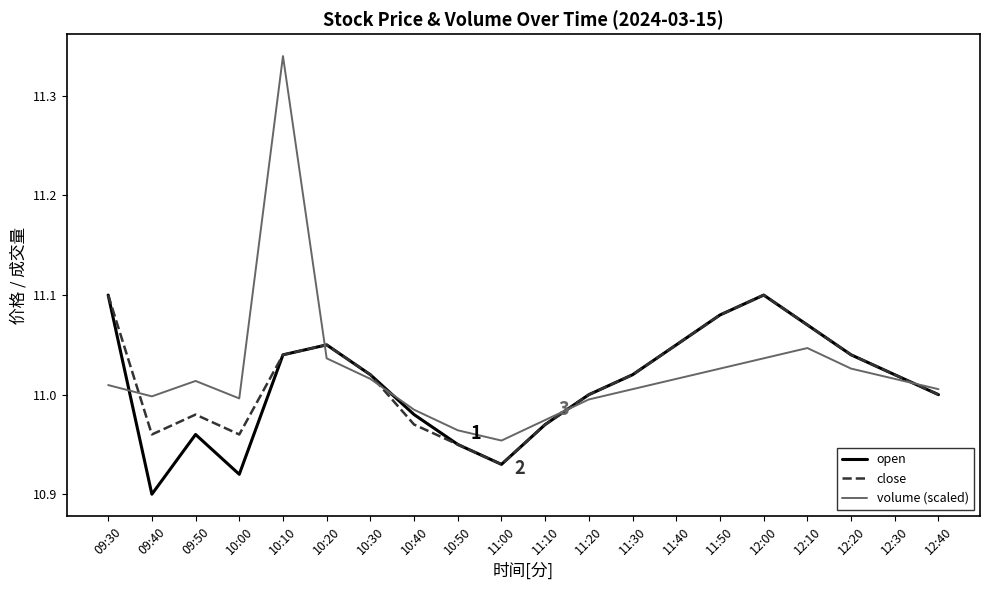

What are all the series names shown in the legend?

open, close, volume (scaled)